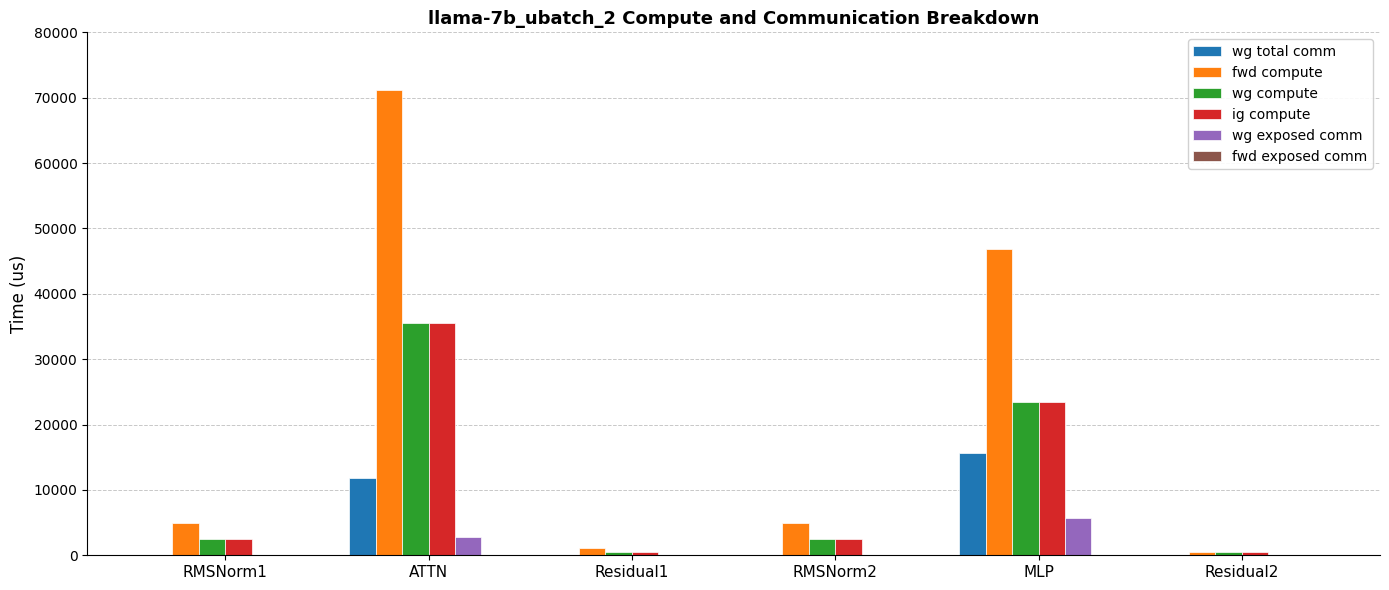

Reading right to left, what are all the values shown in this chart?

wg total comm: Residual2=0.0	MLP=15648.0	RMSNorm2=0.0	Residual1=0.0	ATTN=11780.2	RMSNorm1=0.0
fwd compute: Residual2=547.1	MLP=46846.4	RMSNorm2=4973.0	Residual1=1094.3	ATTN=71178.9	RMSNorm1=4973.0
wg compute: Residual2=547.1	MLP=23423.2	RMSNorm2=2486.5	Residual1=547.1	ATTN=35589.4	RMSNorm1=2486.5
ig compute: Residual2=547.1	MLP=23423.2	RMSNorm2=2486.5	Residual1=547.1	ATTN=35589.4	RMSNorm1=2486.5
wg exposed comm: Residual2=0.0	MLP=5662.5	RMSNorm2=0.0	Residual1=0.0	ATTN=2763.4	RMSNorm1=0.0